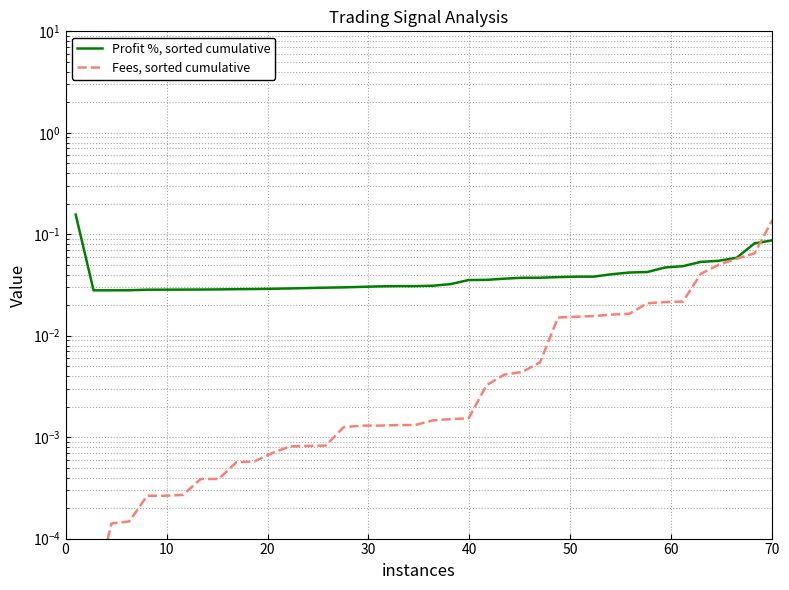

How many lines are shown in the chart?

2